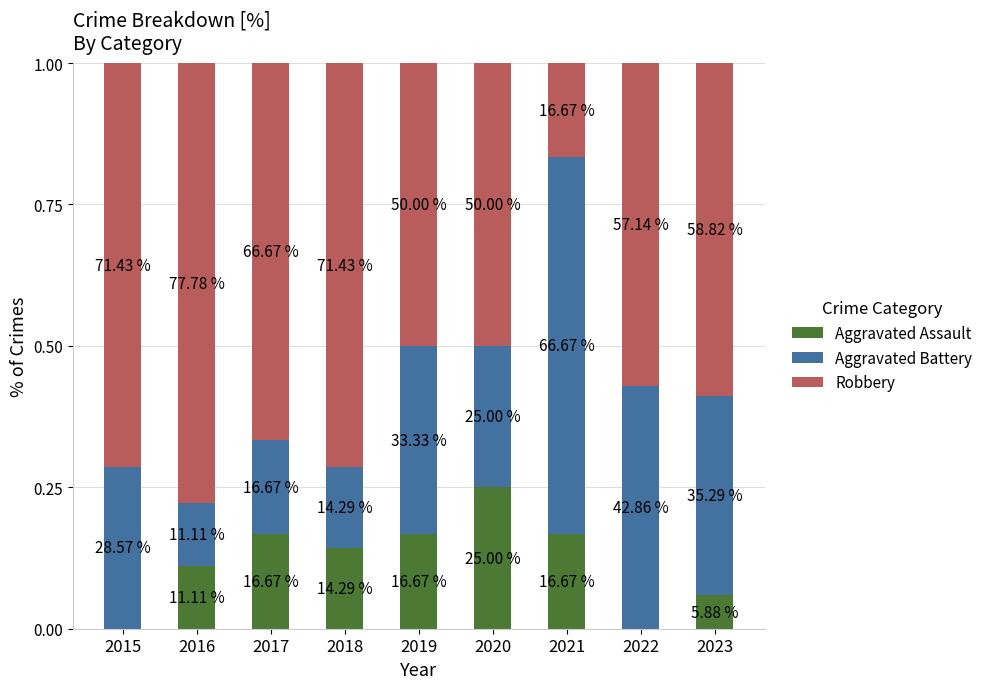

Is it true that Aggravated Assault equals 0.2 at 2021?

True